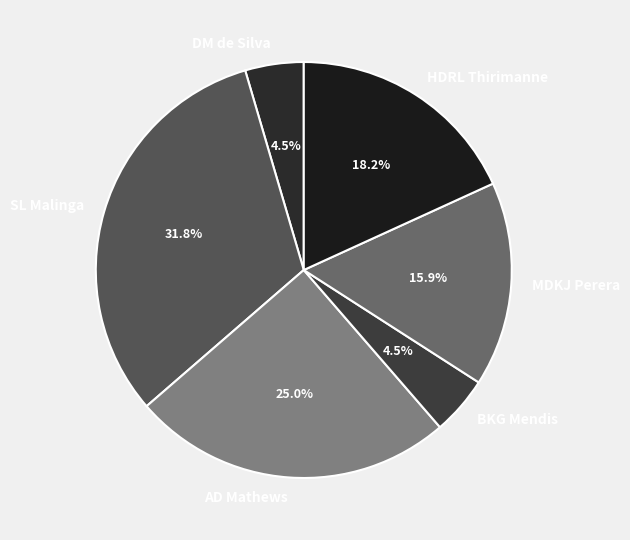

Is it true that BKG Mendis is 13% of the pie?

False